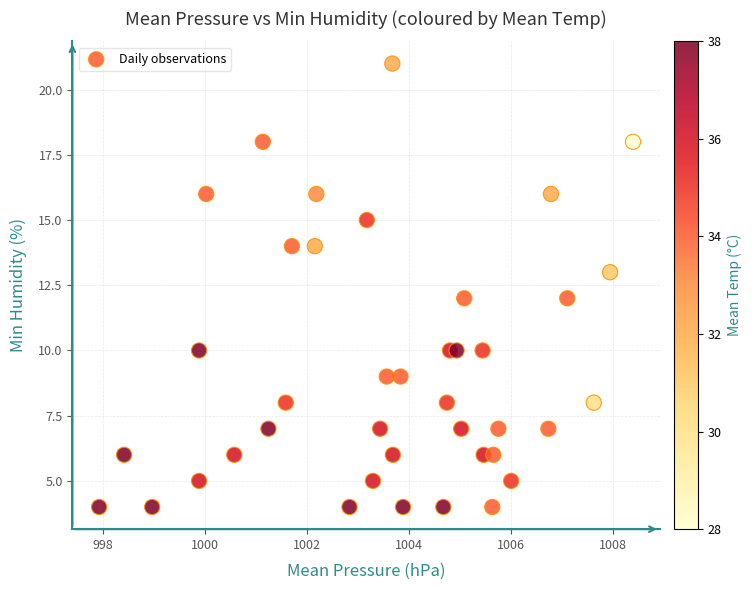

What is the range of Y values (max minus min)?

17